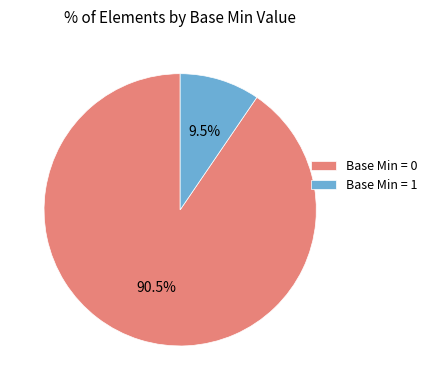

Does Base Min = 0 represent more than half of the total?

Yes